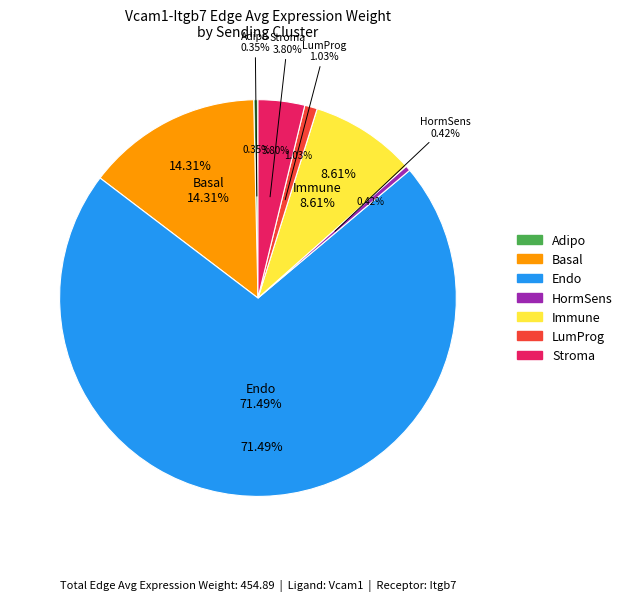

Count the number of slices in the pie.

7